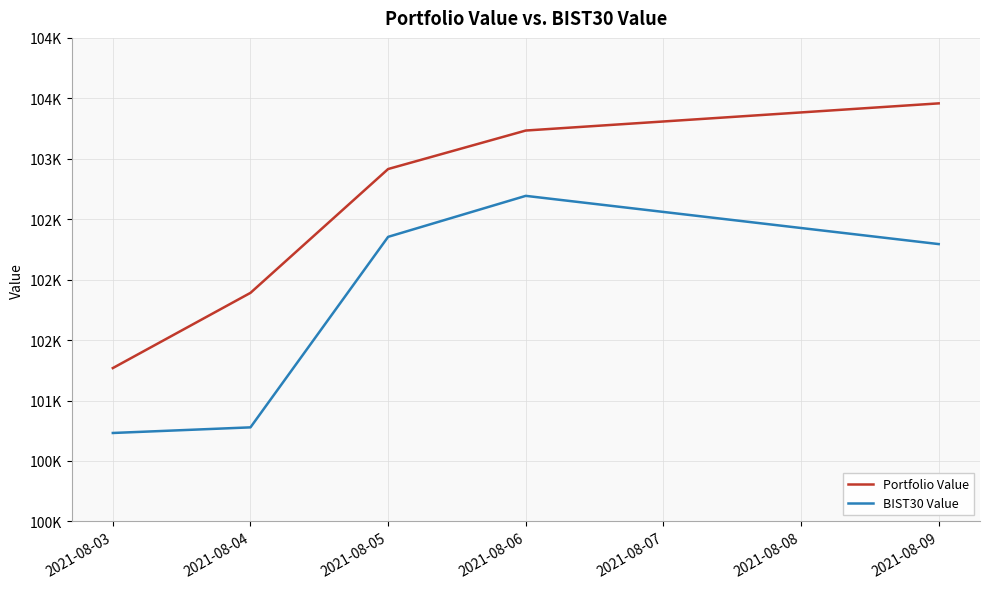

Which series has the largest range (max minus min)?

Portfolio Value